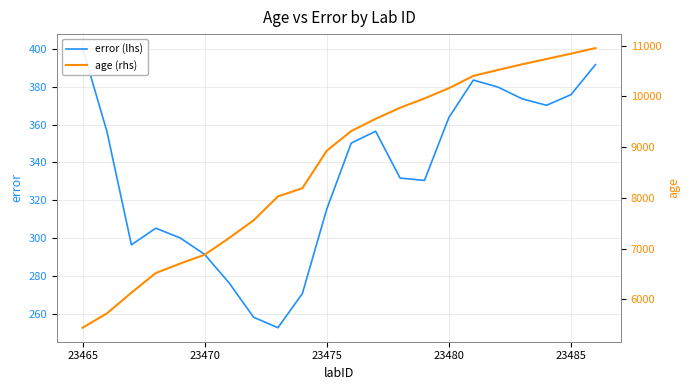

What are all the series names shown in the legend?

error (lhs), age (rhs)